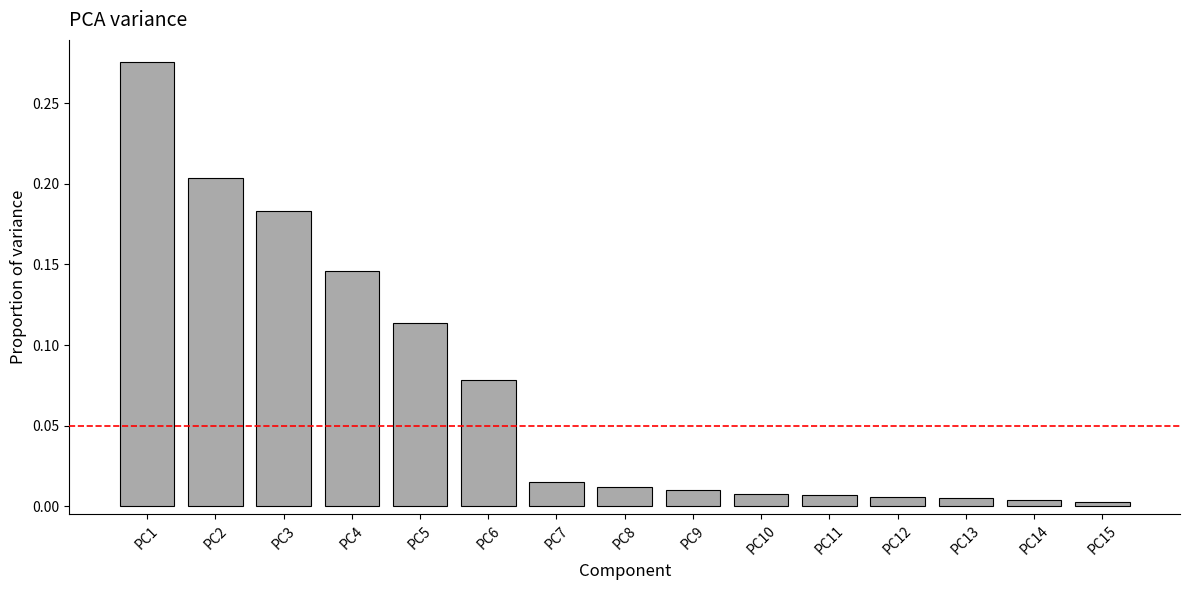

Which label corresponds to the largest value in the chart?

PC1